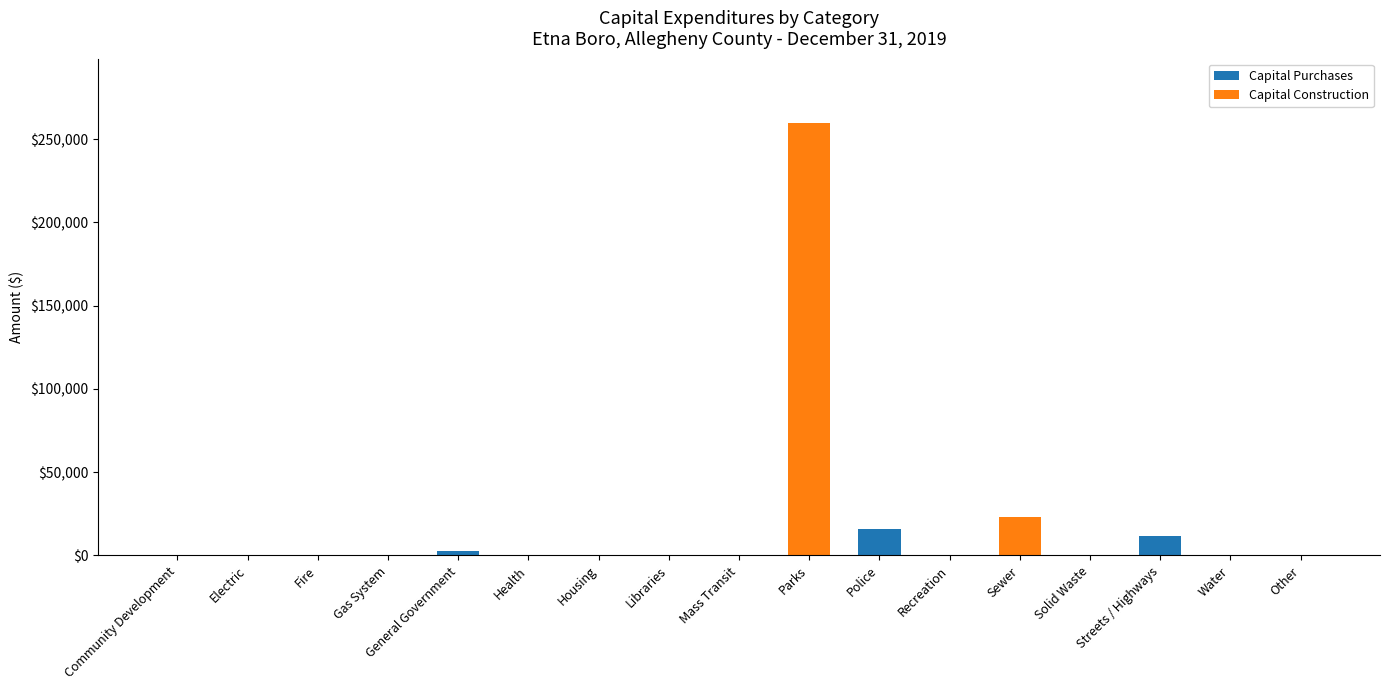

At which category is the sum across all series the highest?

Parks